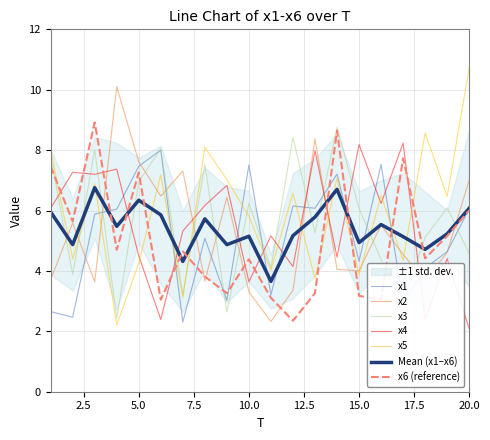

How many intersections are there between x5 and x3?

4